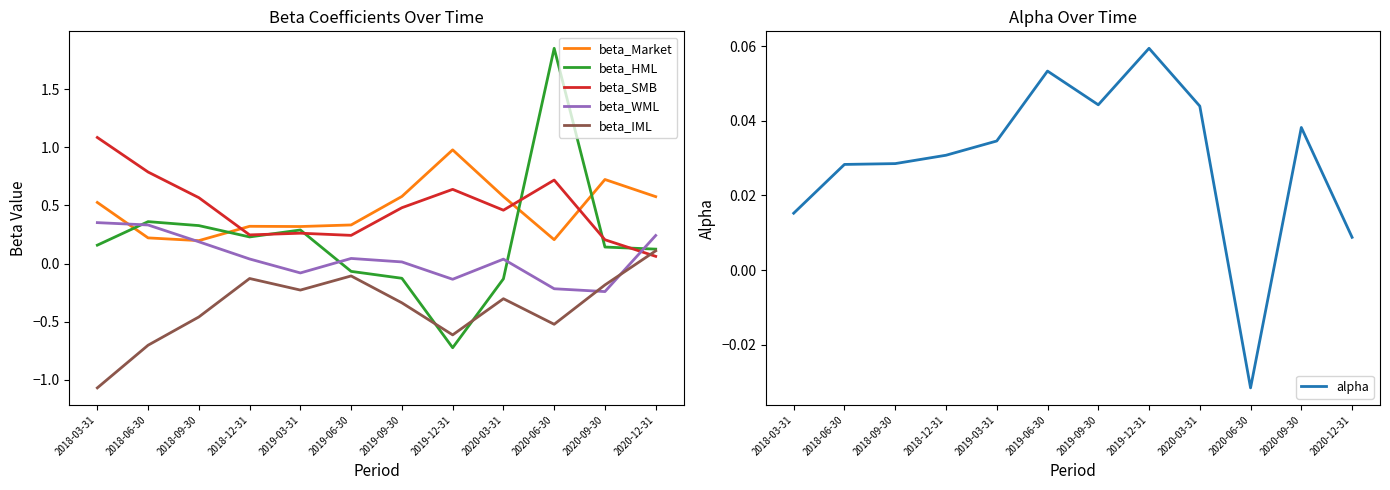

True or false: beta_HML has a value of -0.7 at 2019-12-31.

True